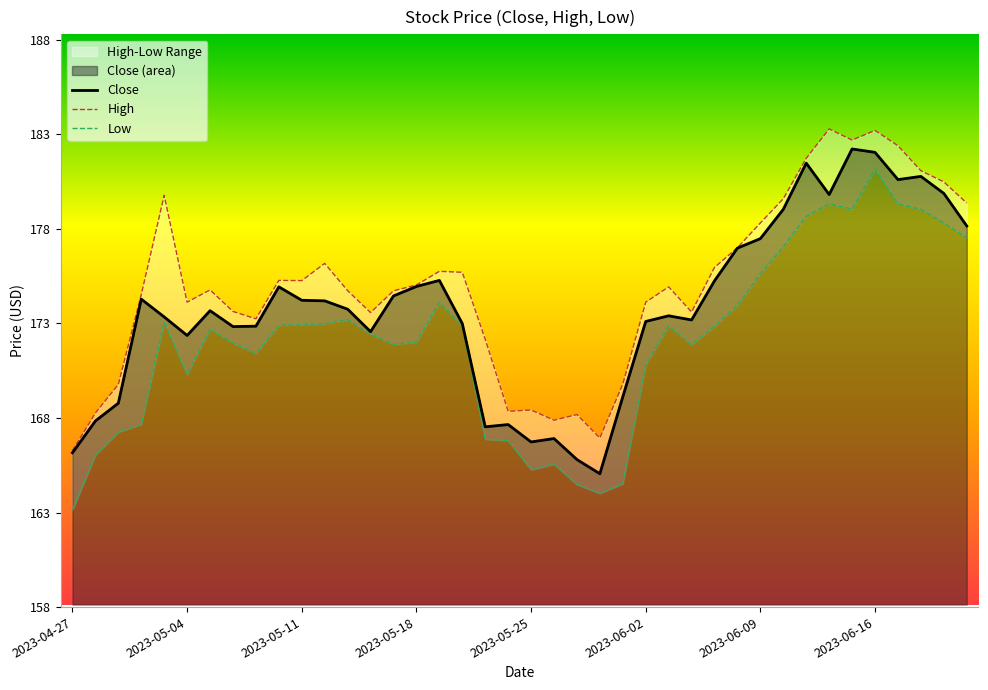

The value of Close at 2023-05-18 is 78.1. True or false?

False